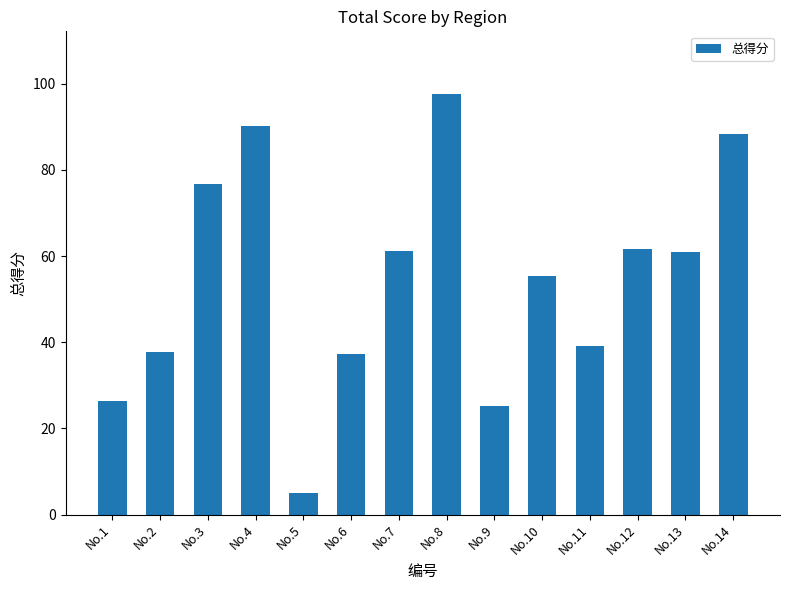

The value at No.5 is 5.1. True or false?

True